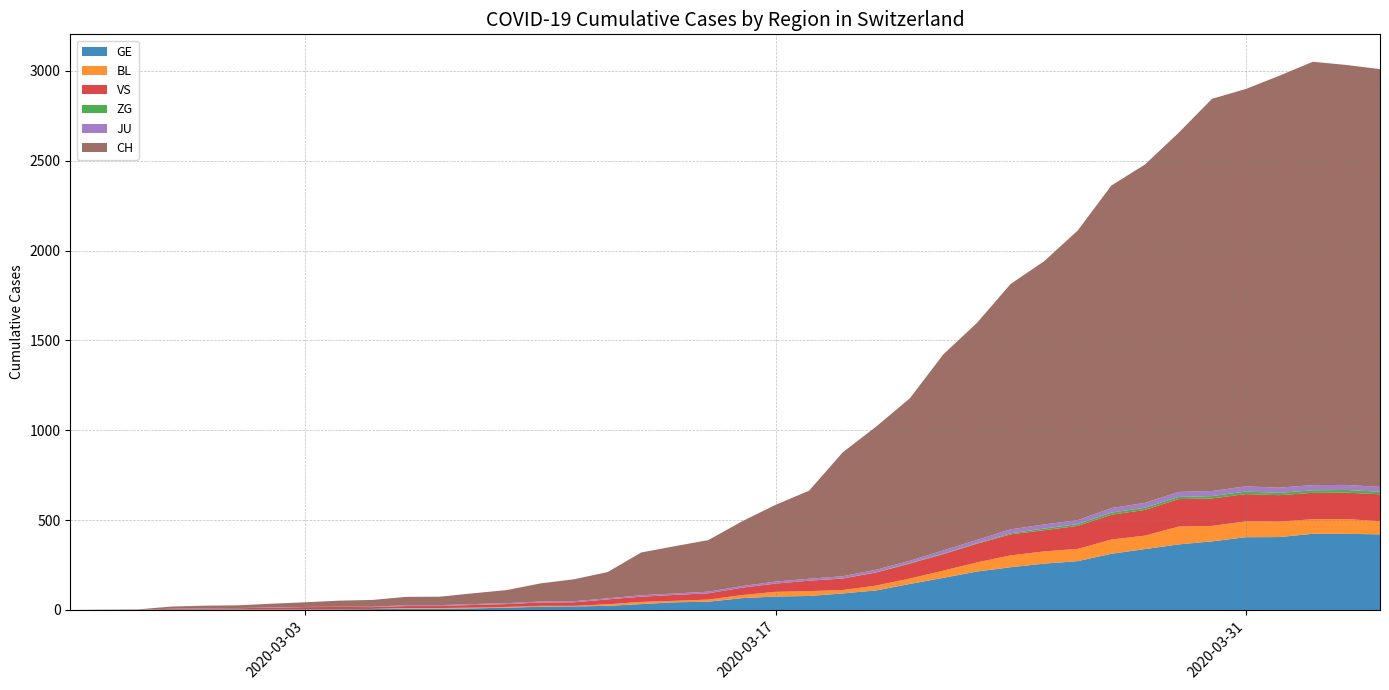

Reading right to left, transcribe all the data shown in this chart.

GE: 2020-04-04=421	2020-04-03=424	2020-04-02=424	2020-04-01=406	2020-03-31=405	2020-03-30=382	2020-03-29=365	2020-03-28=339	2020-03-27=313	2020-03-26=272	2020-03-25=258	2020-03-24=238	2020-03-23=214	2020-03-22=179	2020-03-21=145	2020-03-20=109	2020-03-19=92	2020-03-18=78	2020-03-17=75	2020-03-16=66	2020-03-15=46	2020-03-14=43	2020-03-13=33	2020-03-12=23	2020-03-11=20	2020-03-10=18	2020-03-09=13	2020-03-08=9	2020-03-07=7	2020-03-06=7	2020-03-05=5	2020-03-04=4	2020-03-03=4	2020-03-02=3	2020-03-01=3	2020-02-29=3	2020-02-28=2	2020-02-27=1	2020-02-26=1	2020-02-25=0
BL: 2020-04-04=73	2020-04-03=82	2020-04-02=81	2020-04-01=86	2020-03-31=88	2020-03-30=86	2020-03-29=99	2020-03-28=75	2020-03-27=79	2020-03-26=68	2020-03-25=68	2020-03-24=66	2020-03-23=51	2020-03-22=40	2020-03-21=30	2020-03-20=27	2020-03-19=19	2020-03-18=27	2020-03-17=26	2020-03-16=17	2020-03-15=12	2020-03-14=8	2020-03-13=12	2020-03-12=9	2020-03-11=3	2020-03-10=5	2020-03-09=4	2020-03-08=4	2020-03-07=4	2020-03-06=4	2020-03-05=1	2020-03-04=1	2020-03-03=1	2020-03-02=1	2020-03-01=1	2020-02-29=1	2020-02-28=0	2020-02-27=0	2020-02-26=0	2020-02-25=0
VS: 2020-04-04=150	2020-04-03=147	2020-04-02=147	2020-04-01=147	2020-03-31=152	2020-03-30=153	2020-03-29=153	2020-03-28=143	2020-03-27=138	2020-03-26=128	2020-03-25=118	2020-03-24=117	2020-03-23=104	2020-03-22=92	2020-03-21=83	2020-03-20=73	2020-03-19=64	2020-03-18=58	2020-03-17=46	2020-03-16=41	2020-03-15=35	2020-03-14=33	2020-03-13=29	2020-03-12=27	2020-03-11=20	2020-03-10=19	2020-03-09=16	2020-03-08=15	2020-03-07=11	2020-03-06=11	2020-03-05=10	2020-03-04=12	2020-03-03=11	2020-03-02=9	2020-03-01=6	2020-02-29=5	2020-02-28=5	2020-02-27=0	2020-02-26=0	2020-02-25=0
ZG: 2020-04-04=14	2020-04-03=15	2020-04-02=14	2020-04-01=13	2020-03-31=14	2020-03-30=13	2020-03-29=12	2020-03-28=12	2020-03-27=12	2020-03-26=10	2020-03-25=9	2020-03-24=6	2020-03-23=3	2020-03-22=3	2020-03-21=3	2020-03-20=1	2020-03-19=1	2020-03-18=0	2020-03-17=0	2020-03-16=0	2020-03-15=0	2020-03-14=0	2020-03-13=0	2020-03-12=0	2020-03-11=0	2020-03-10=0	2020-03-09=0	2020-03-08=0	2020-03-07=0	2020-03-06=0	2020-03-05=0	2020-03-04=0	2020-03-03=0	2020-03-02=0	2020-03-01=0	2020-02-29=0	2020-02-28=0	2020-02-27=0	2020-02-26=0	2020-02-25=0
JU: 2020-04-04=27	2020-04-03=28	2020-04-02=29	2020-04-01=29	2020-03-31=29	2020-03-30=28	2020-03-29=28	2020-03-28=27	2020-03-27=25	2020-03-26=22	2020-03-25=23	2020-03-24=22	2020-03-23=18	2020-03-22=18	2020-03-21=13	2020-03-20=14	2020-03-19=12	2020-03-18=11	2020-03-17=11	2020-03-16=9	2020-03-15=9	2020-03-14=8	2020-03-13=8	2020-03-12=6	2020-03-11=6	2020-03-10=5	2020-03-09=5	2020-03-08=5	2020-03-07=5	2020-03-06=5	2020-03-05=2	2020-03-04=1	2020-03-03=1	2020-03-02=1	2020-03-01=1	2020-02-29=1	2020-02-28=0	2020-02-27=0	2020-02-26=0	2020-02-25=0
CH: 2020-04-04=2325	2020-04-03=2337	2020-04-02=2356	2020-04-01=2292	2020-03-31=2211	2020-03-30=2183	2020-03-29=1998	2020-03-28=1883	2020-03-27=1795	2020-03-26=1612	2020-03-25=1465	2020-03-24=1365	2020-03-23=1208	2020-03-22=1091	2020-03-21=904	2020-03-20=797	2020-03-19=689	2020-03-18=490	2020-03-17=427	2020-03-16=360	2020-03-15=287	2020-03-14=263	2020-03-13=238	2020-03-12=146	2020-03-11=122	2020-03-10=101	2020-03-09=73	2020-03-08=60	2020-03-07=47	2020-03-06=46	2020-03-05=38	2020-03-04=34	2020-03-03=26	2020-03-02=21	2020-03-01=15	2020-02-29=14	2020-02-28=12	2020-02-27=2	2020-02-26=1	2020-02-25=0